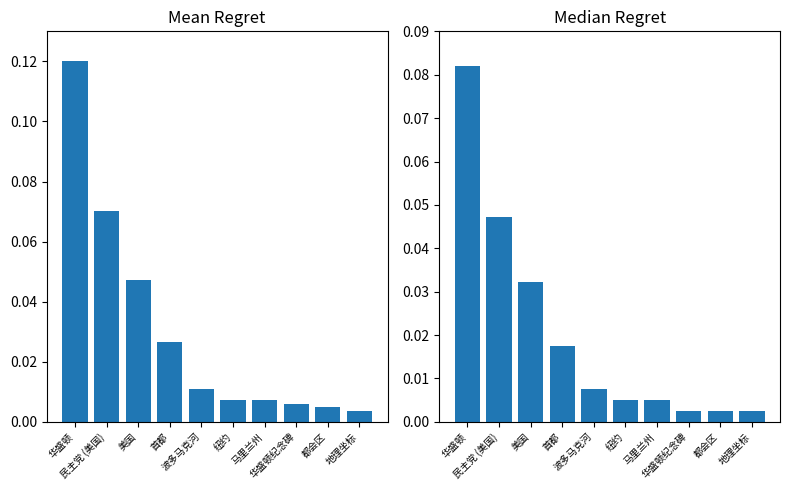

What is the sum of all Mean Regret values?

0.3